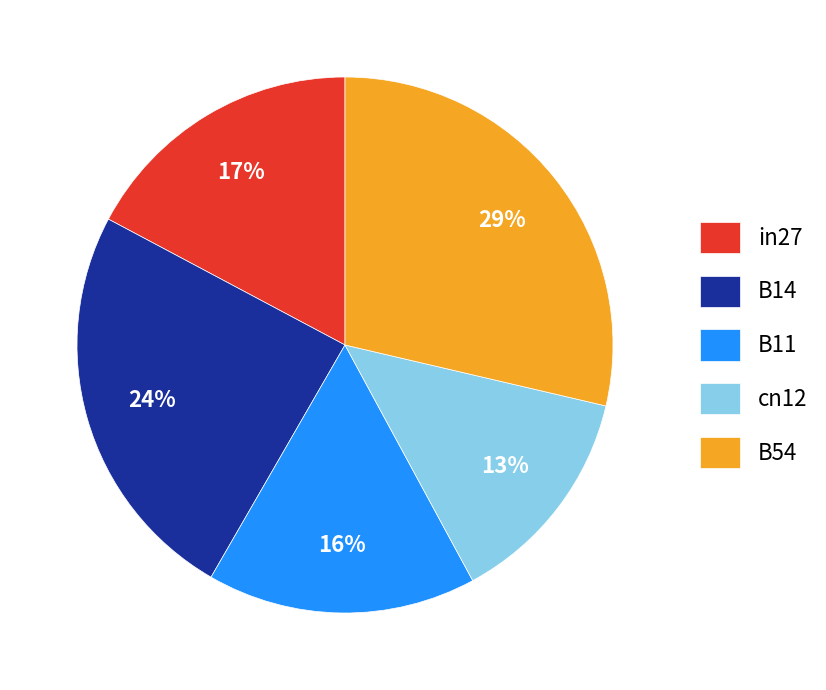

What is the largest slice in the pie chart?

B54